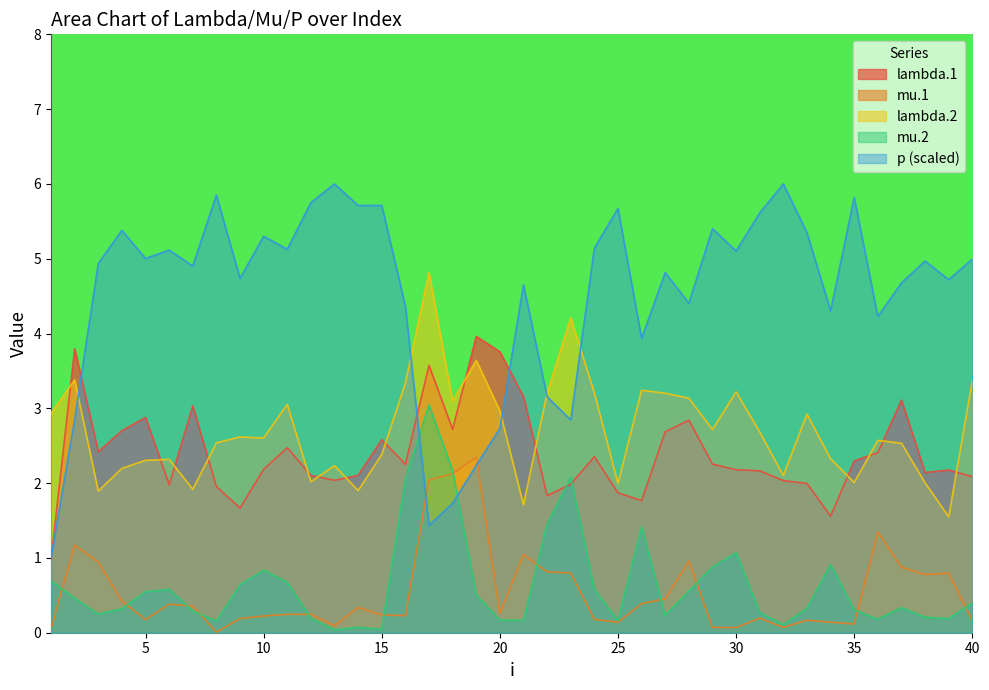

The value of mu.1 at 19 is 2.3. True or false?

True